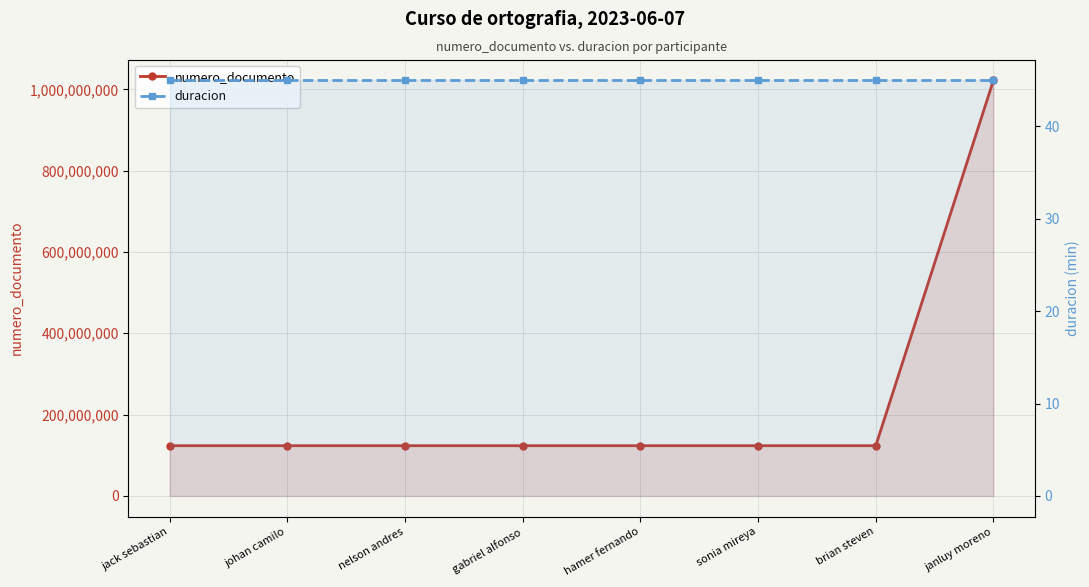

What is the label of the 7th point from the right?

johan camilo